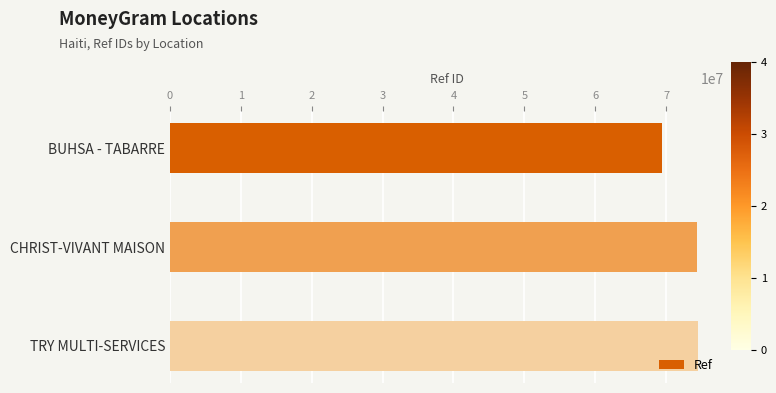

Approximately how many times larger is the value at CHRIST-VIVANT MAISON compared to TRY MULTI-SERVICES?

1.0